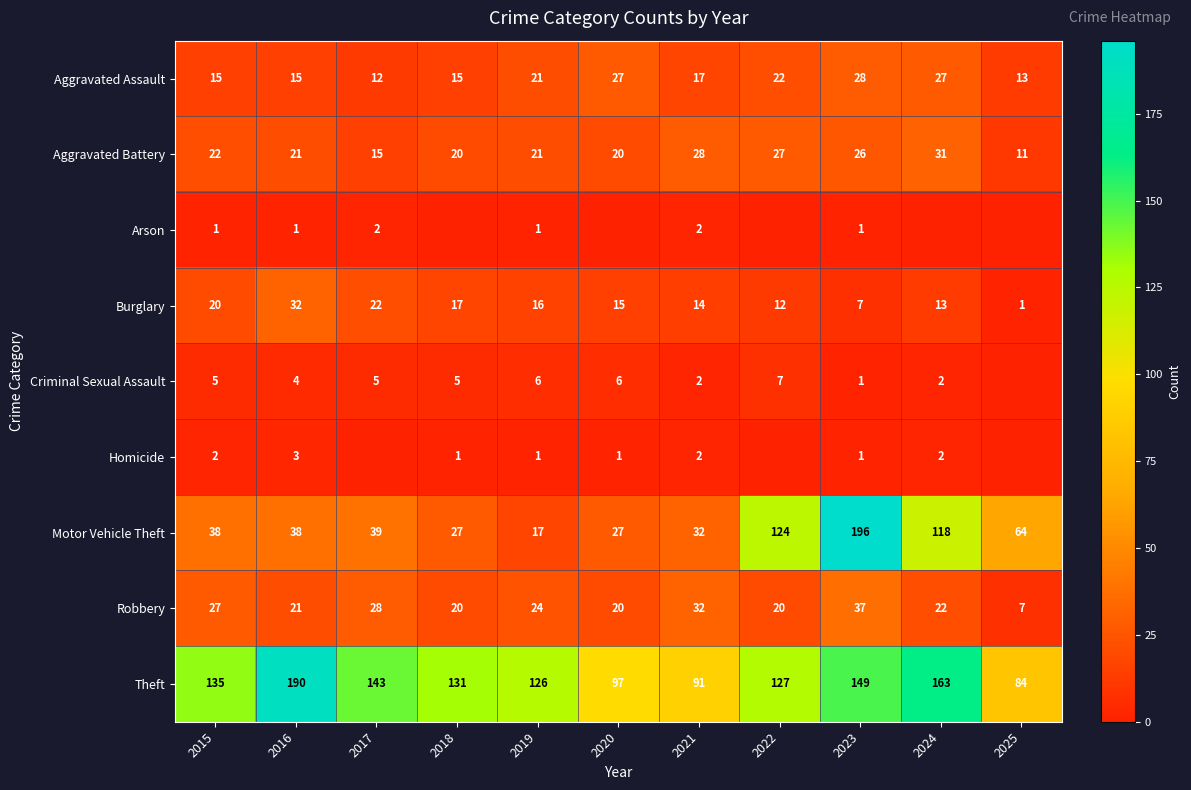

At which category does the chart reach its peak across all series?

2023